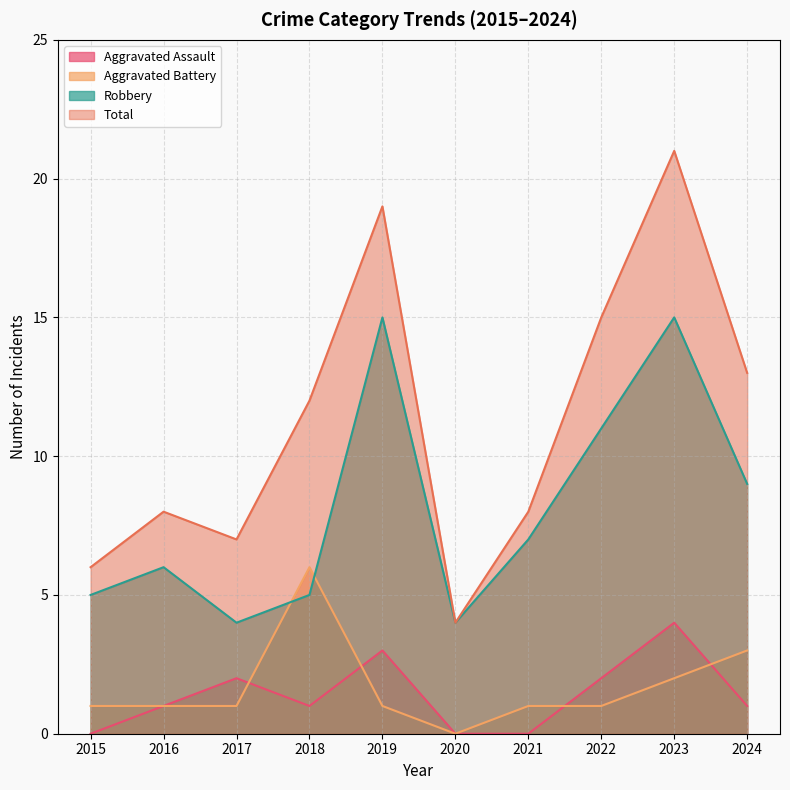

Does the chart display data point markers on the line(s)?

No